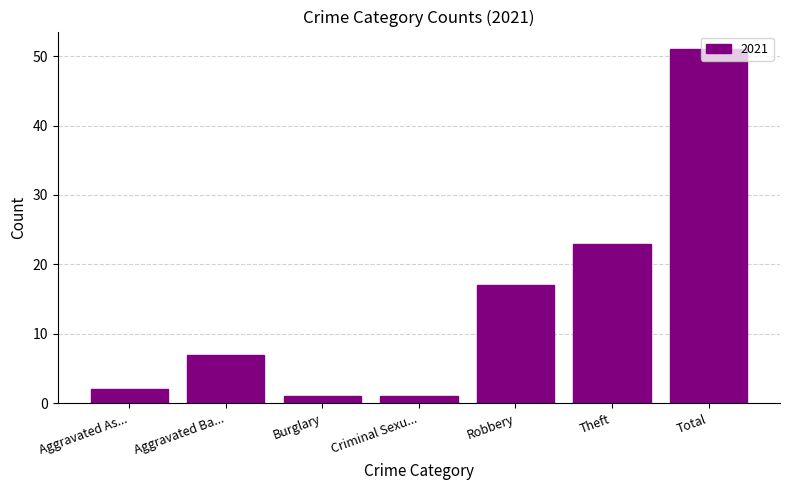

What is the ratio of the value at Robbery to the value at Theft?

0.7